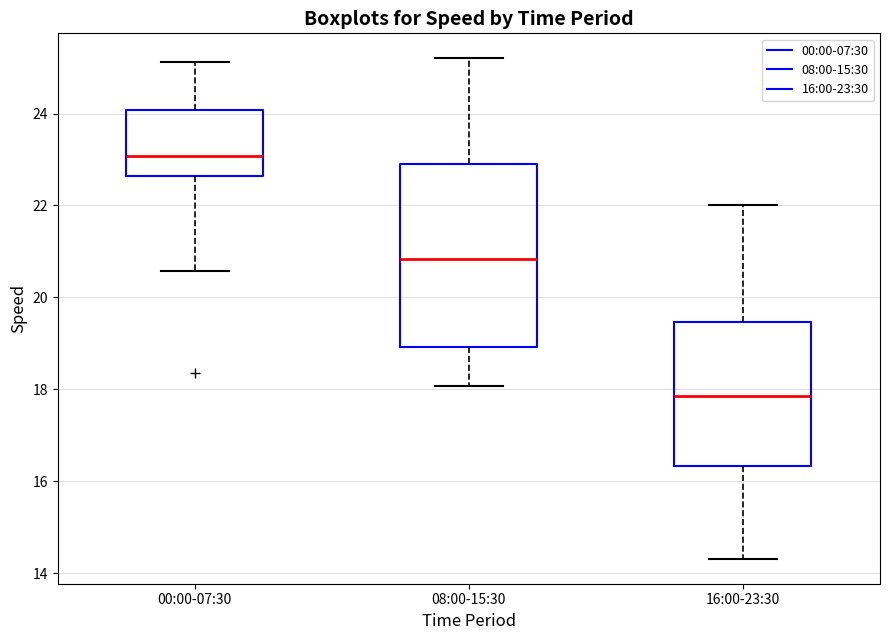

Reading left to right, transcribe this box plot: for each box, give where its median line is, the range the box spans, and where its two whiskers end, as read against the y-axis. The values are not printed on the chart, so give them approximately, as read against the axis.

00:00-07:30: median 23.0, box 22.6 to 24.0, whiskers 20.6 to 25.2
08:00-15:30: median 20.8, box 19.0 to 23.0, whiskers 18.0 to 25.2
16:00-23:30: median 17.8, box 16.4 to 19.4, whiskers 14.4 to 22.0